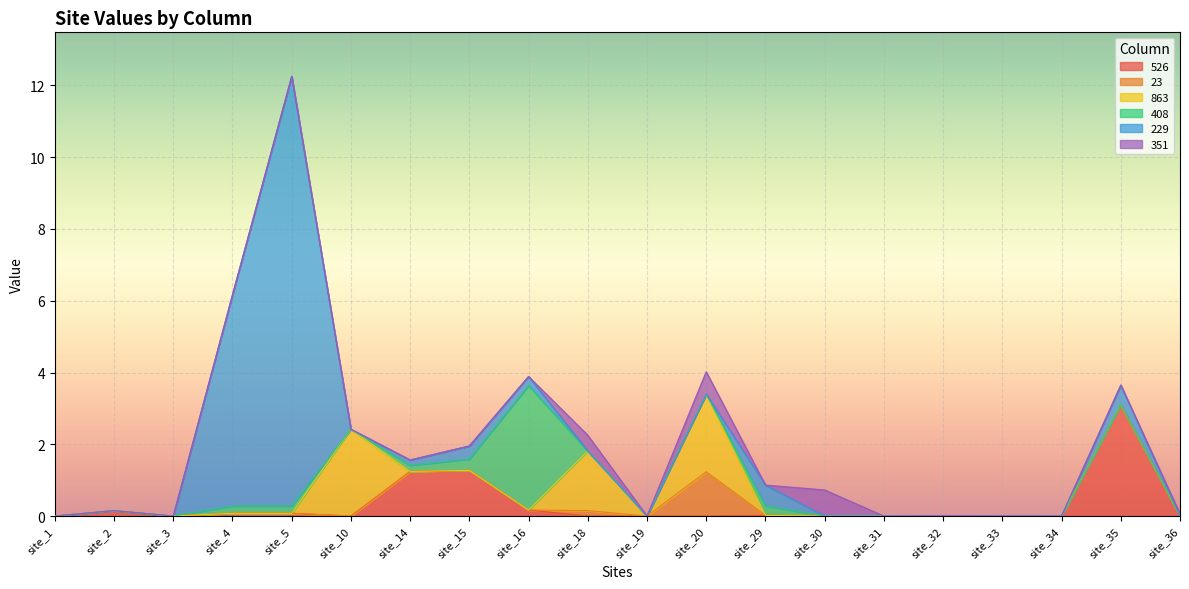

What is the difference between the maximum and minimum values in the 229 series?

12.0